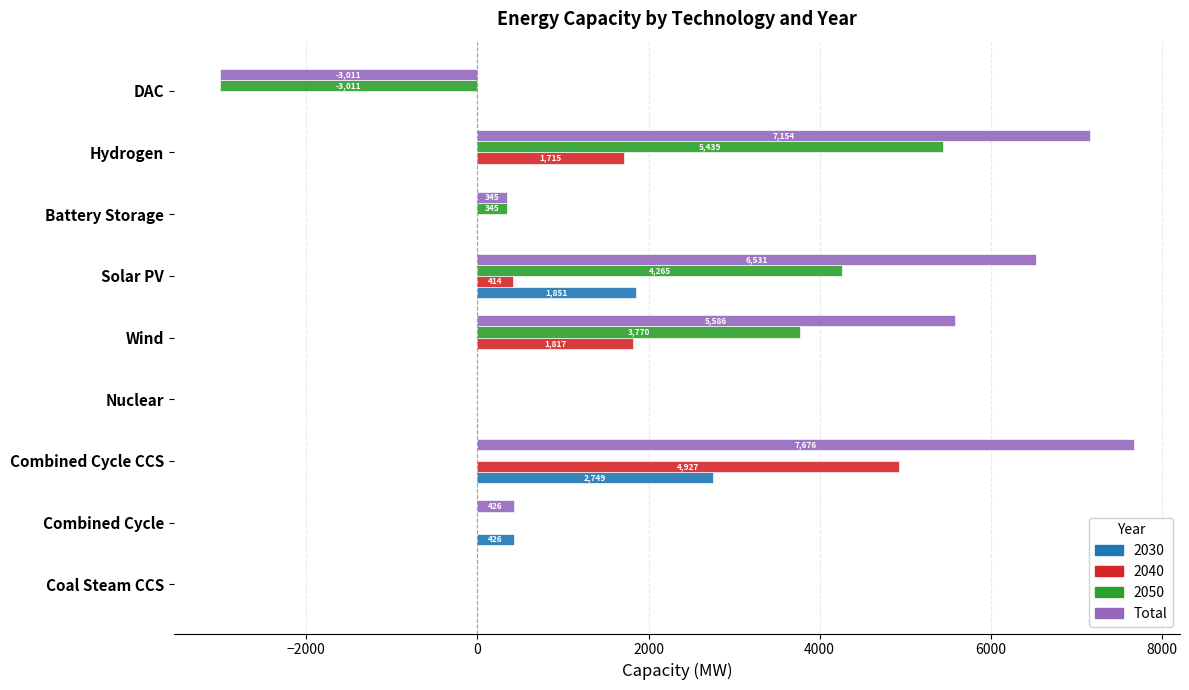

How many positive values does the 2030 series have?

3